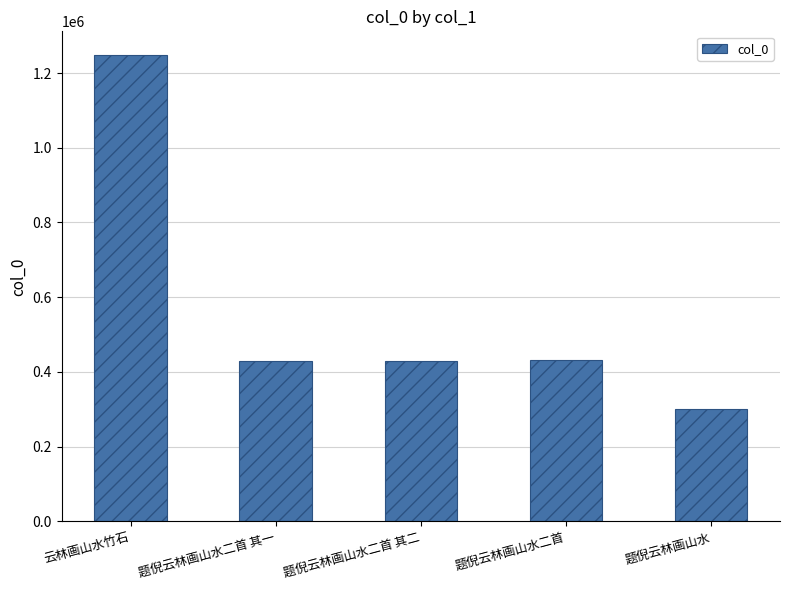

The value at 云林画山水竹石 is 1249118. True or false?

True